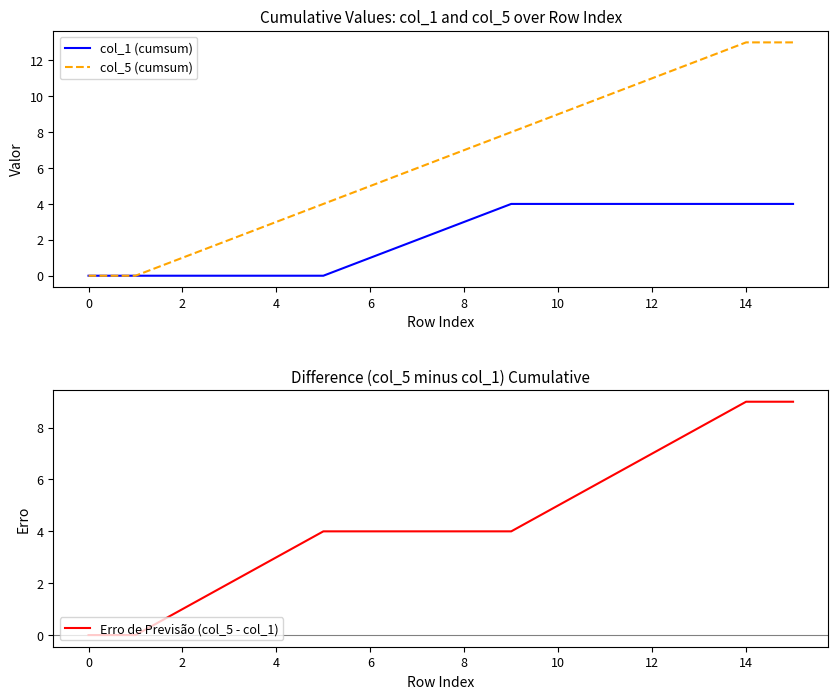

True or false: col_5 (cumsum) and col_1 (cumsum) intersect in this chart.

False